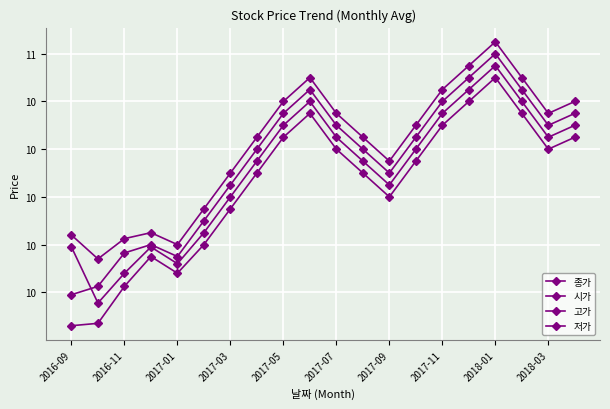

What is the difference between the second highest and minimum values in the 시가 series?

895